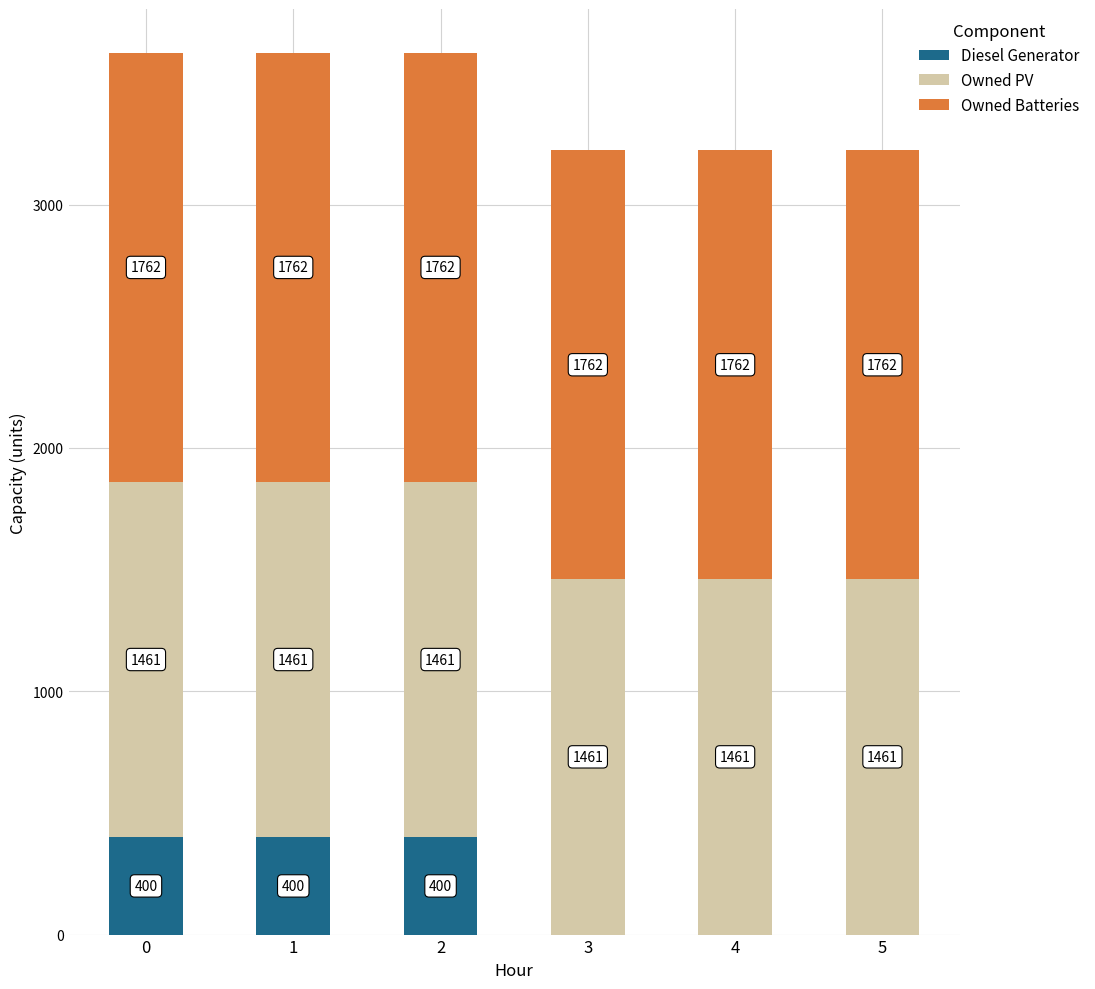

Does the chart contain stacked bars?

Yes